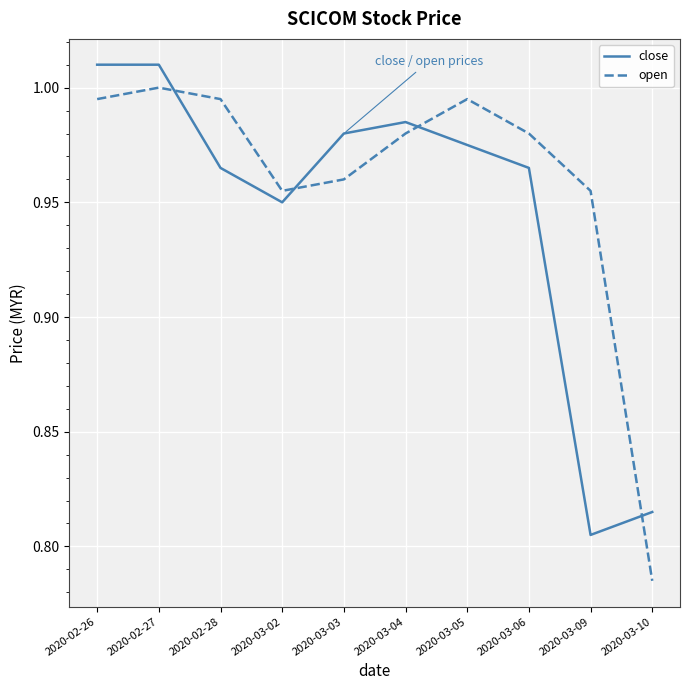

Where is close nearest to the value 0?

2020-03-09